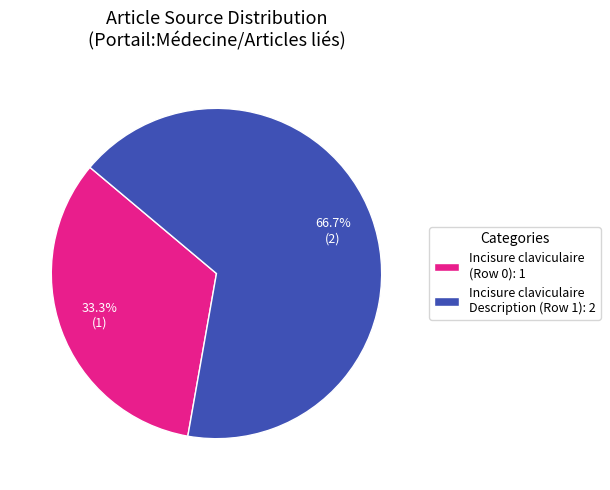

Is there any slice that represents more than half of the pie?

Yes